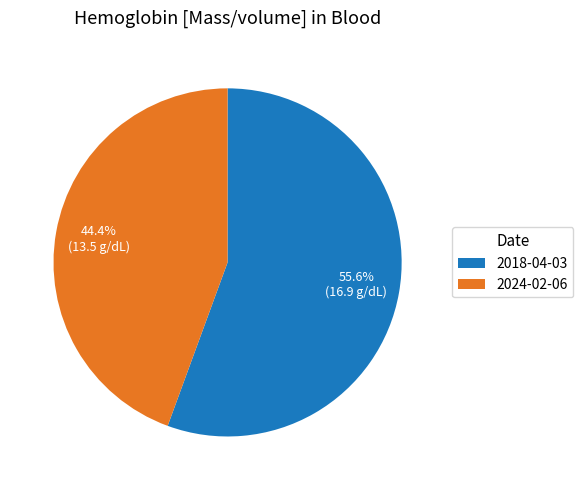

Approximately how many times larger is the value at 2018-04-03 compared to 2024-02-06?

1.3